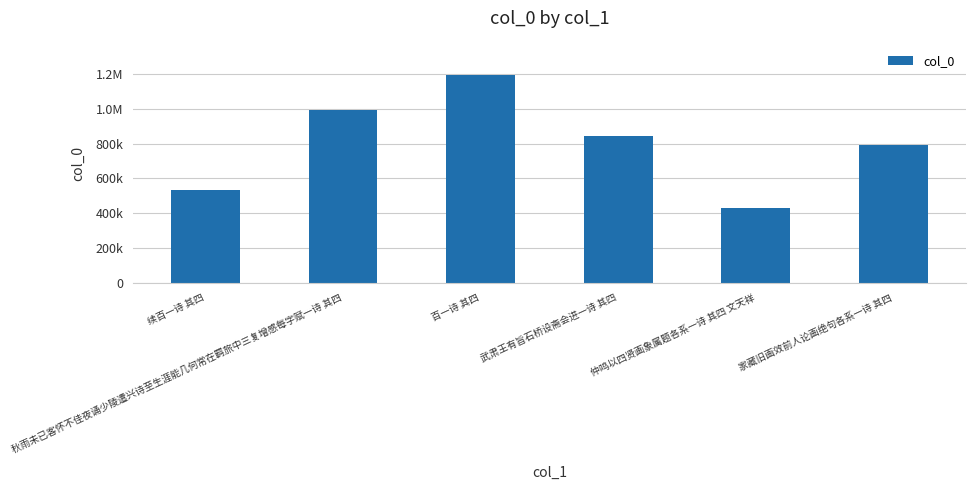

Read the value at 仲鸣以四贤画象属题各系一诗 其四 文天祥.

430224